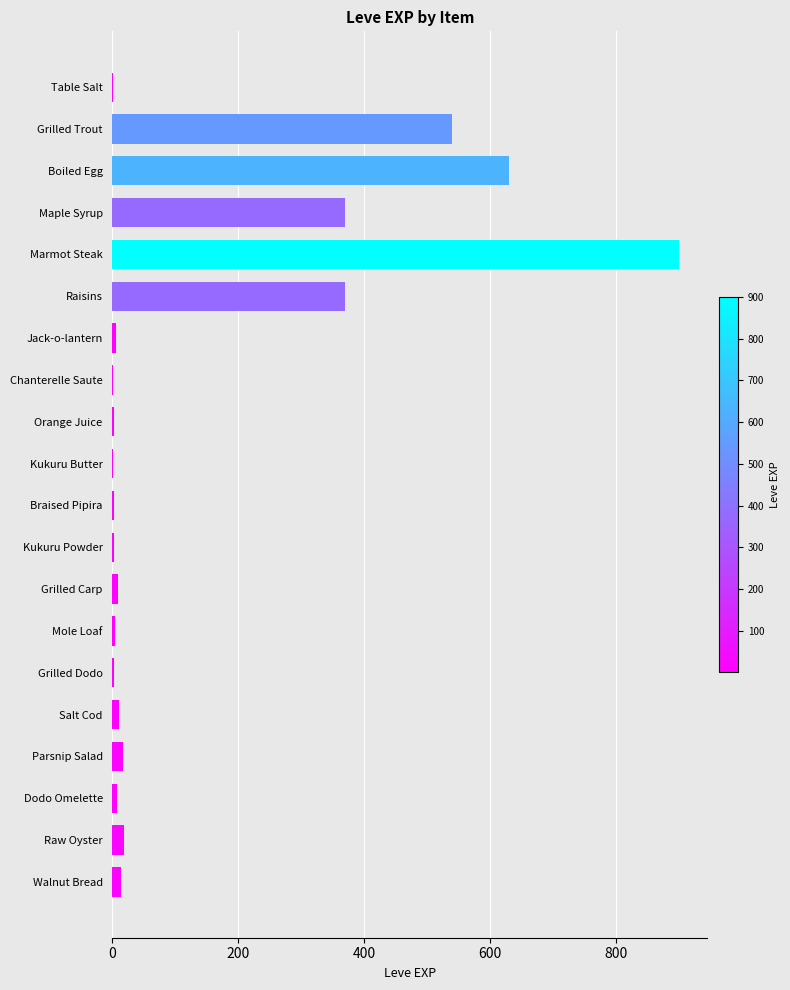

What is the greatest value displayed?

900